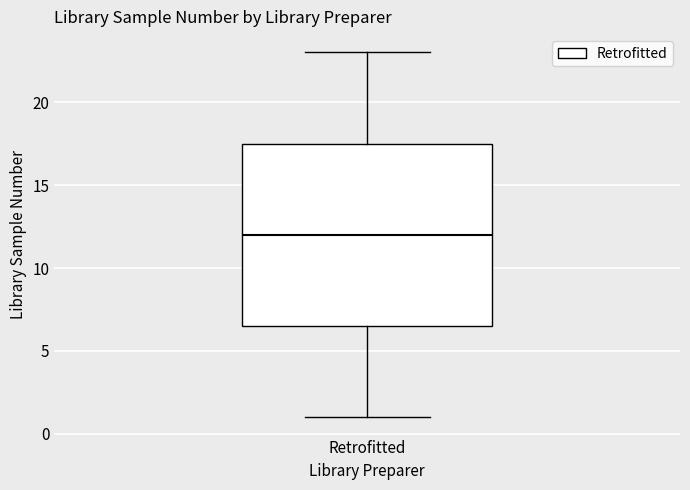

Transcribe this box plot: give where the median line is, the range the box spans, and where the two whiskers end, as read against the y-axis. The values are not printed on the chart, so give them approximately, as read against the axis.

median 12.0, box 6.5 to 17.5, whiskers 1.0 to 23.0